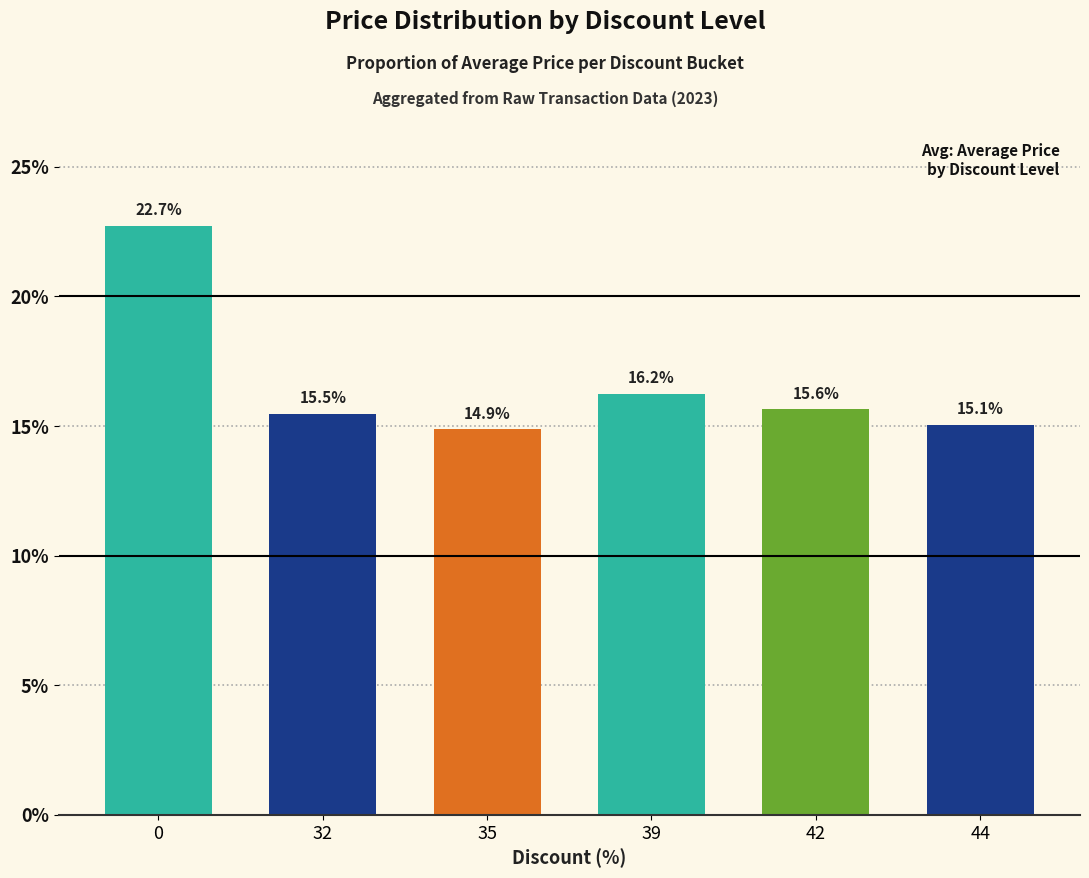

Count the number of values greater than 15.

5